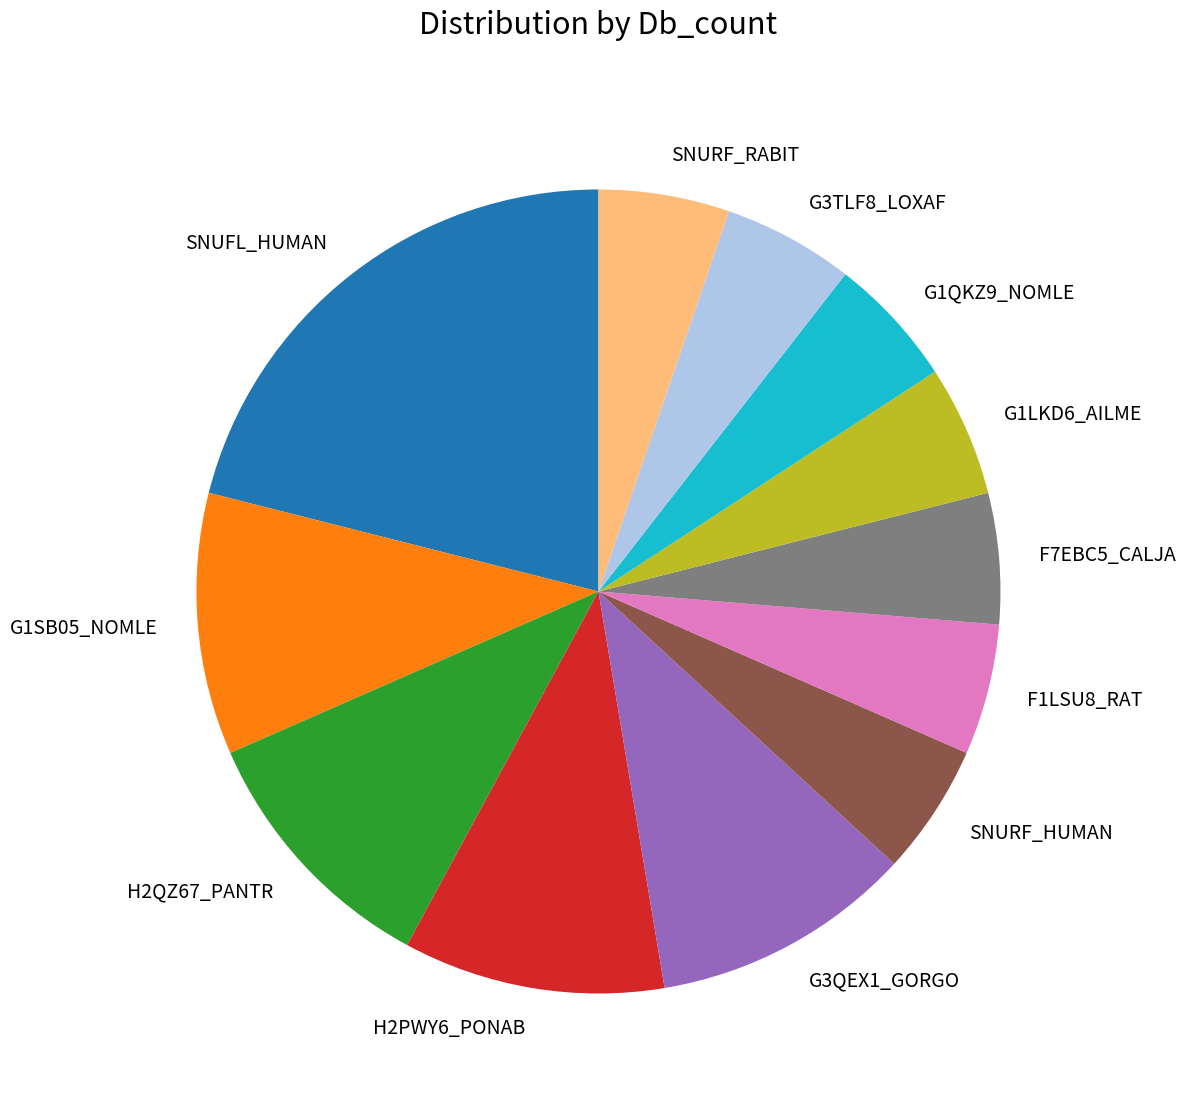

Which has a higher value, G1SB05_NOMLE or F7EBC5_CALJA?

G1SB05_NOMLE